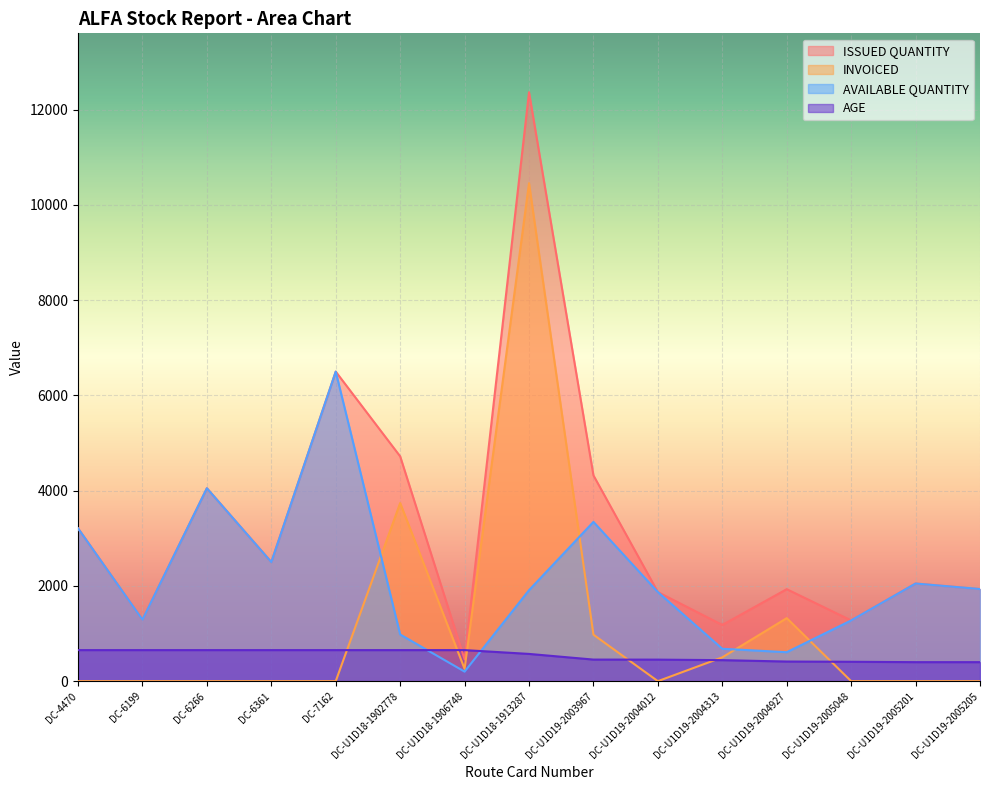

What is the spread (max minus min) of values at DC-U1D19-2004012?

1870